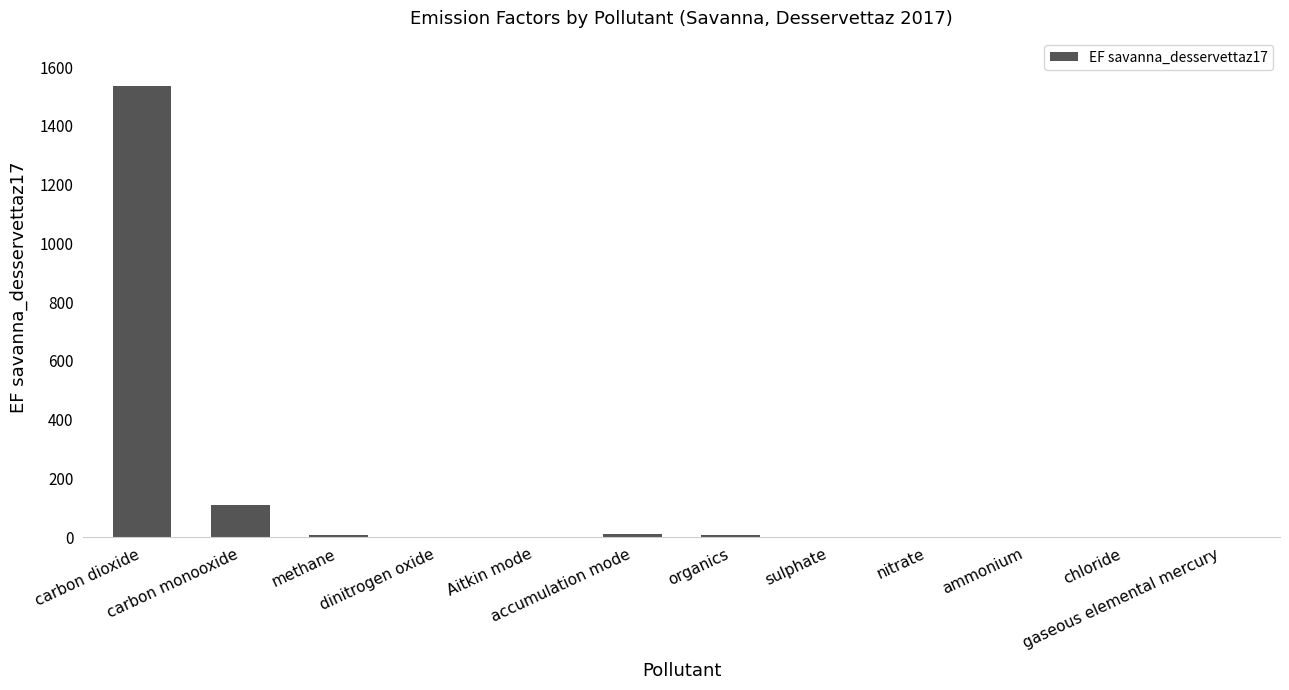

What is the average value?

139.2